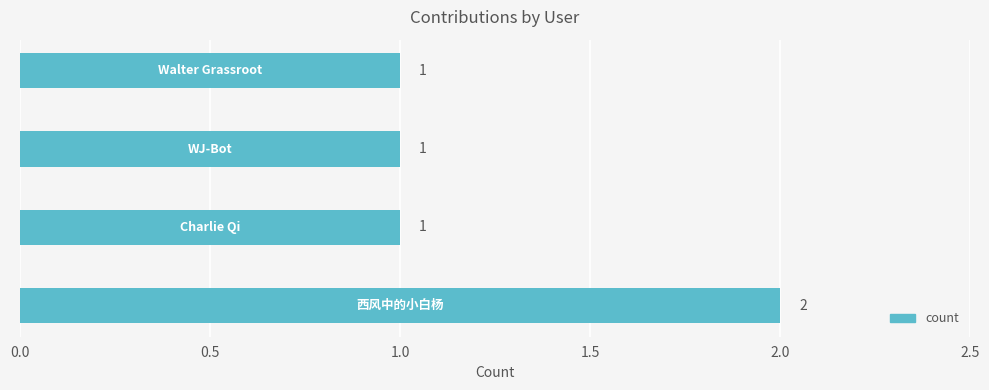

What is the sum of all values?

5